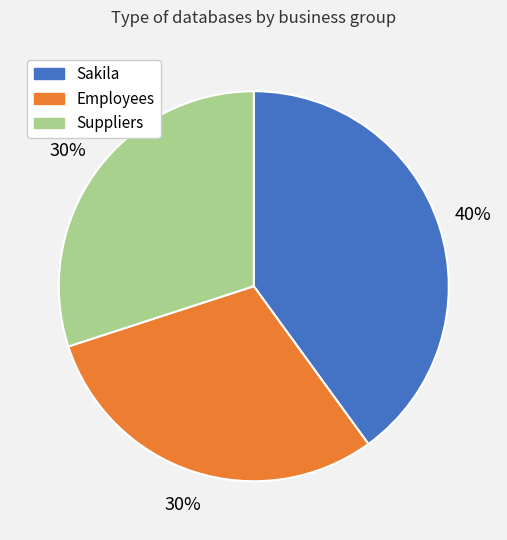

Does Sakila represent more than half of the total?

No